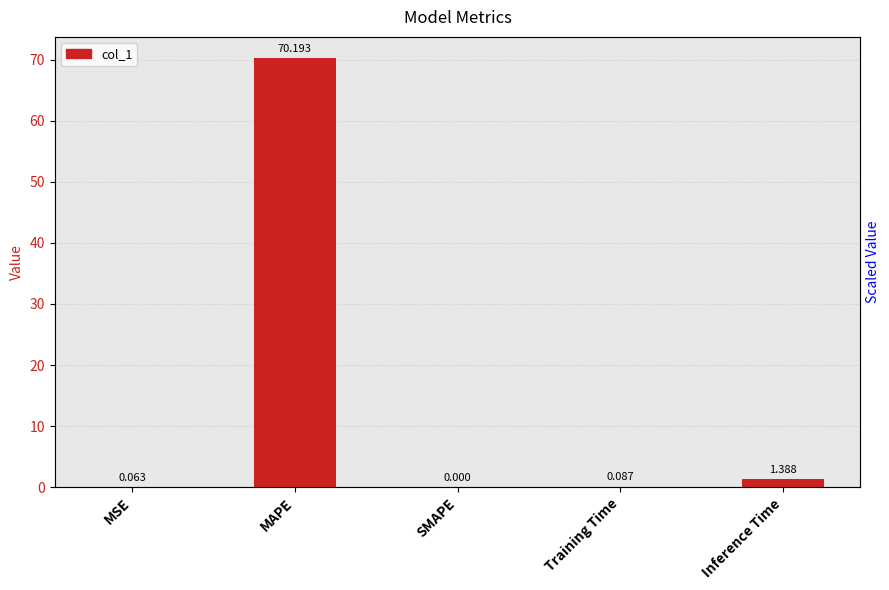

Which category has the lowest value across all series?

SMAPE